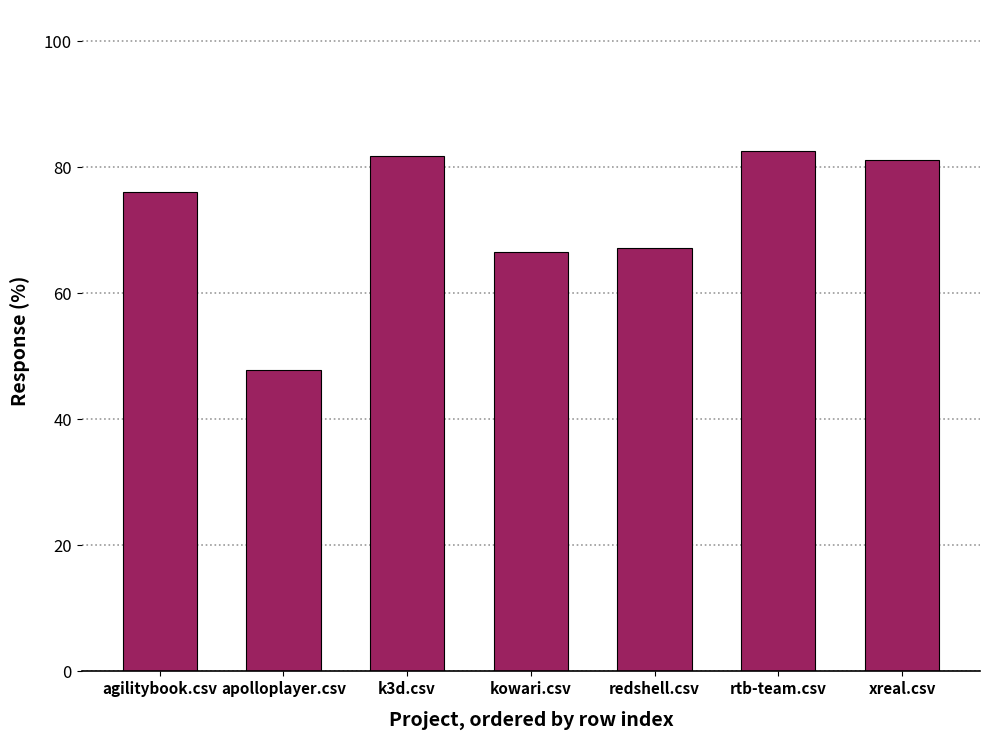

What is the ratio of the value at agilitybook.csv to the value at redshell.csv?

1.1